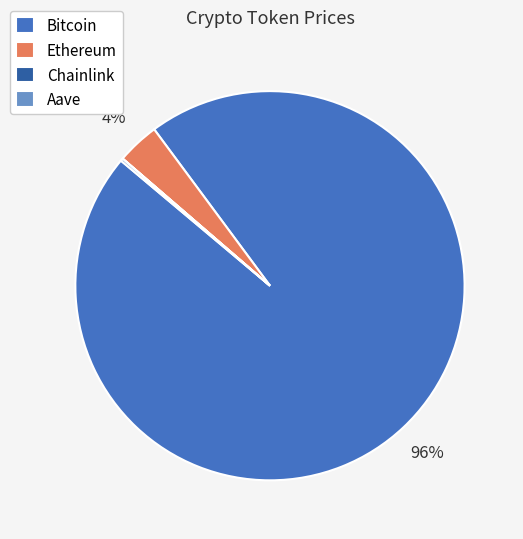

Is it true that Bitcoin is 91% of the pie?

False